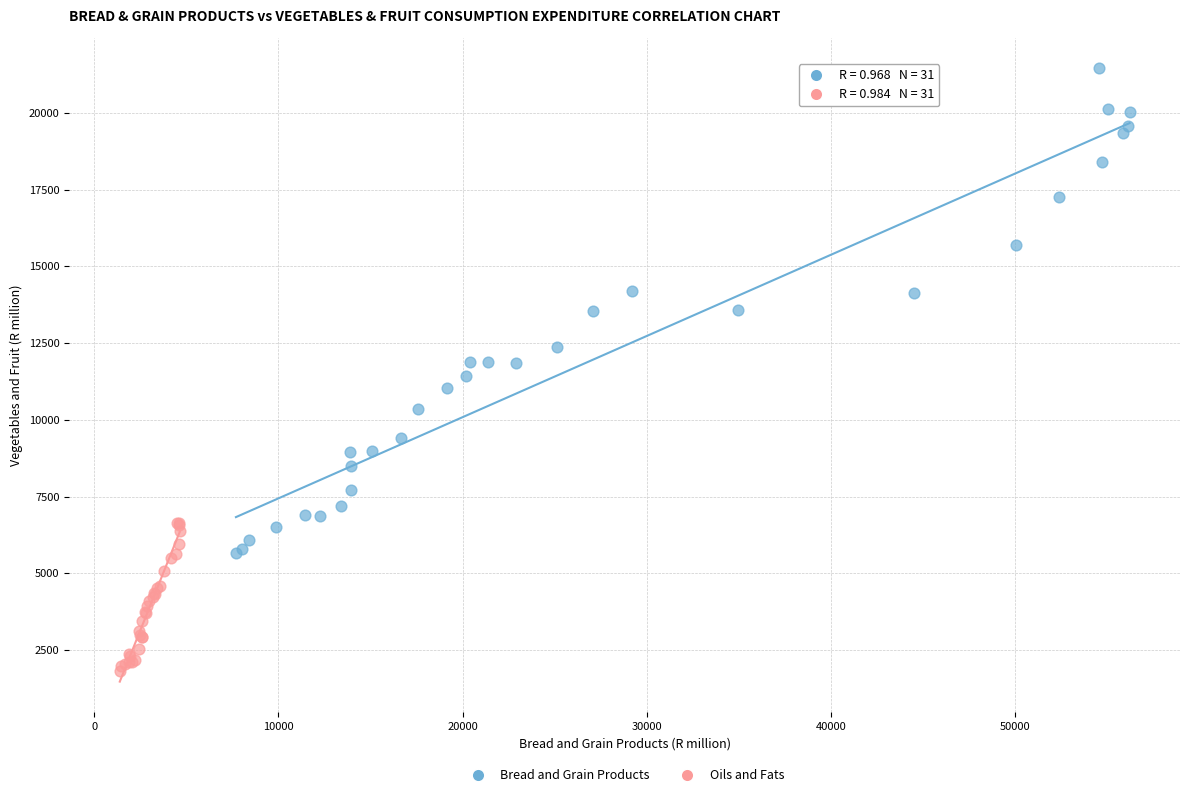

Which series has the widest spread of Y values?

Bread and Grain Products